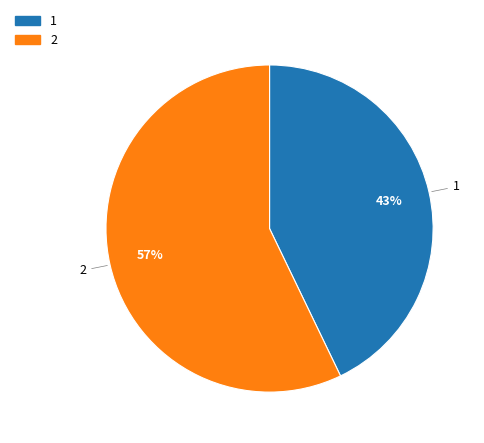

To the nearest percent, what is the average slice percentage?

50%